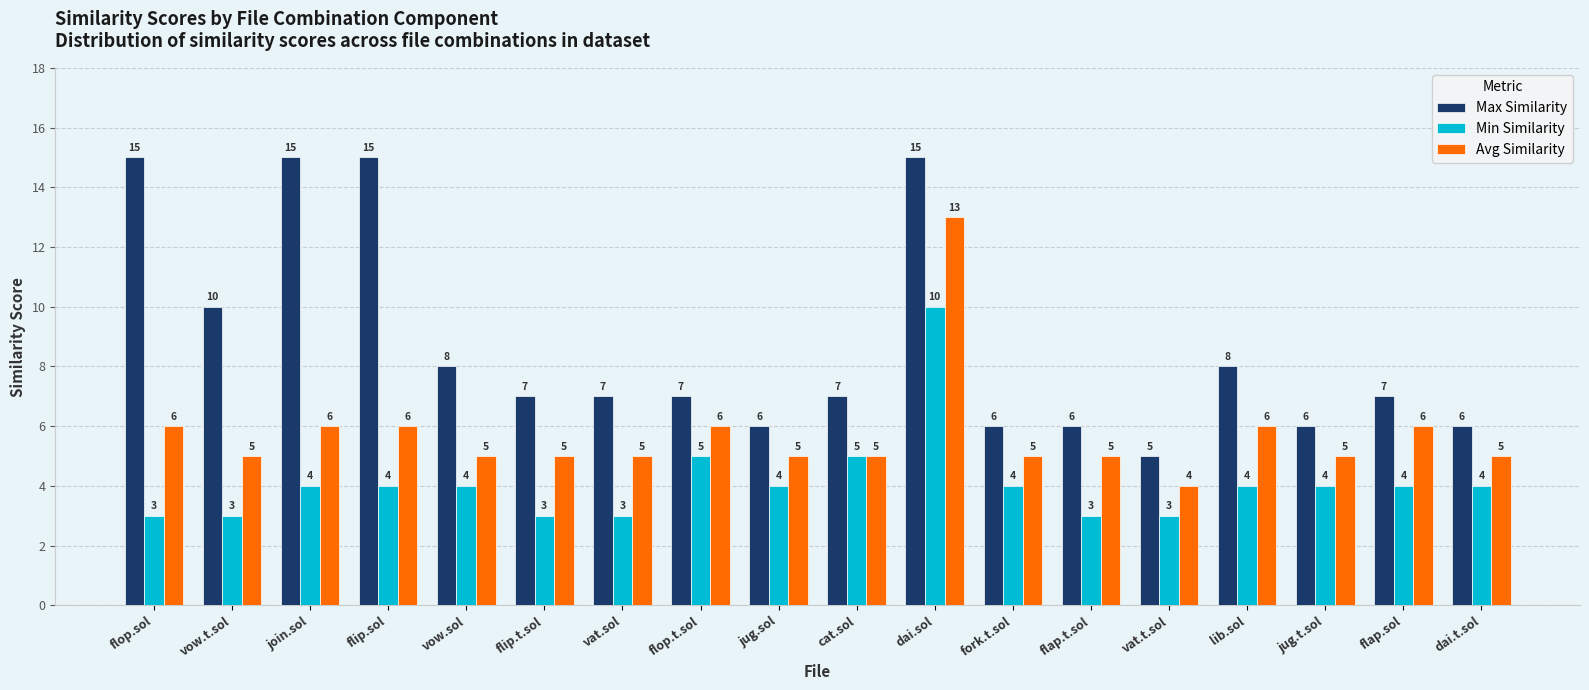

Reading left to right, transcribe all the data shown in this chart.

Max Similarity: 15	10	15	15	8	7	7	7	6	7	15	6	6	5	8	6	7	6
Min Similarity: 3	3	4	4	4	3	3	5	4	5	10	4	3	3	4	4	4	4
Avg Similarity: 6	5	6	6	5	5	5	6	5	5	13	5	5	4	6	5	6	5